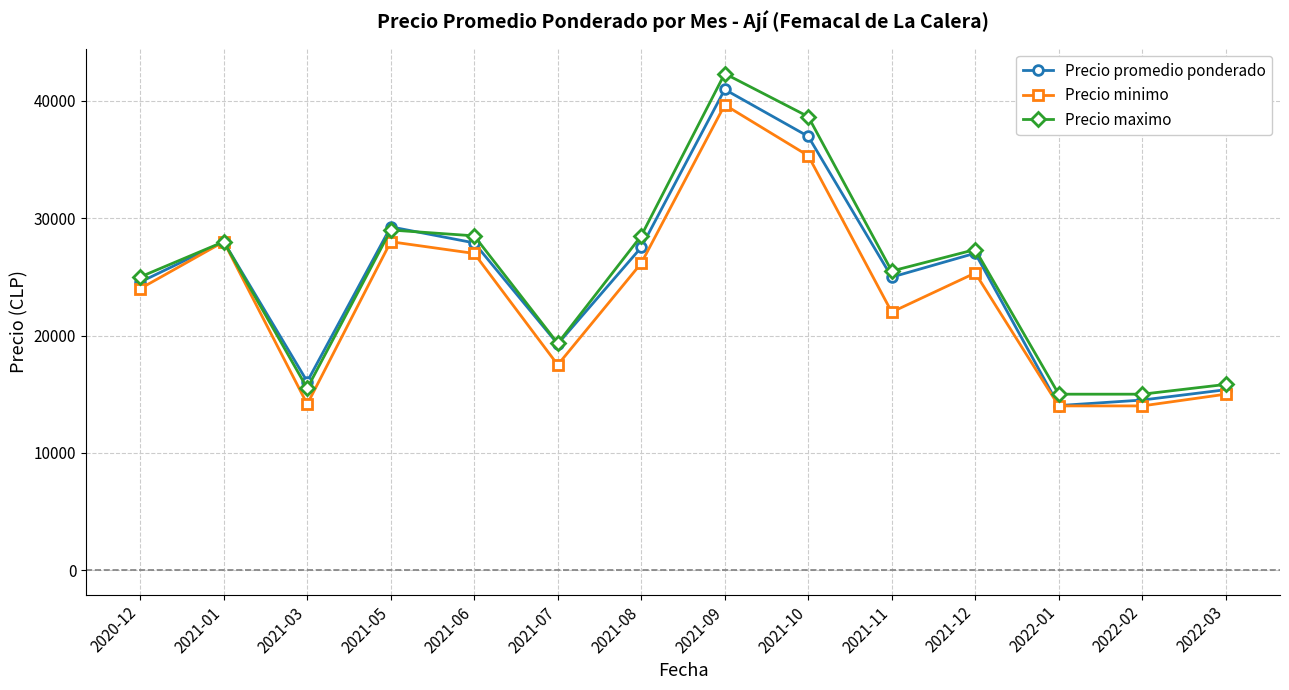

What is the difference between the highest and lowest values at 2020-12?

1000